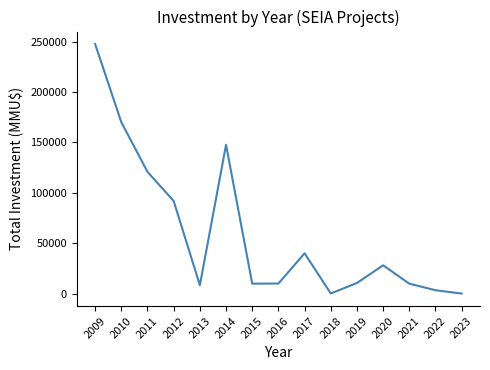

Where is the first local minimum?

2013